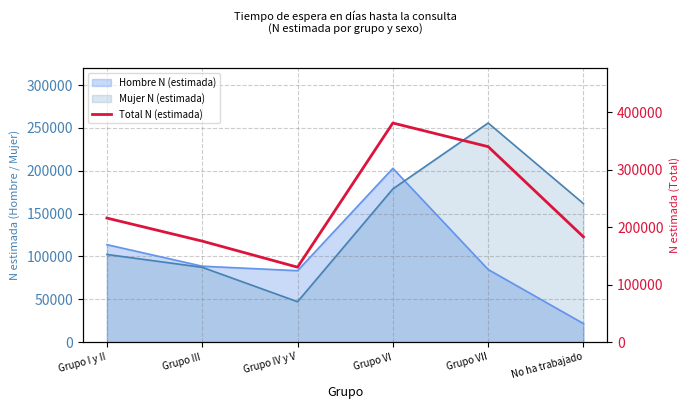

How many values exceed 216085?

2